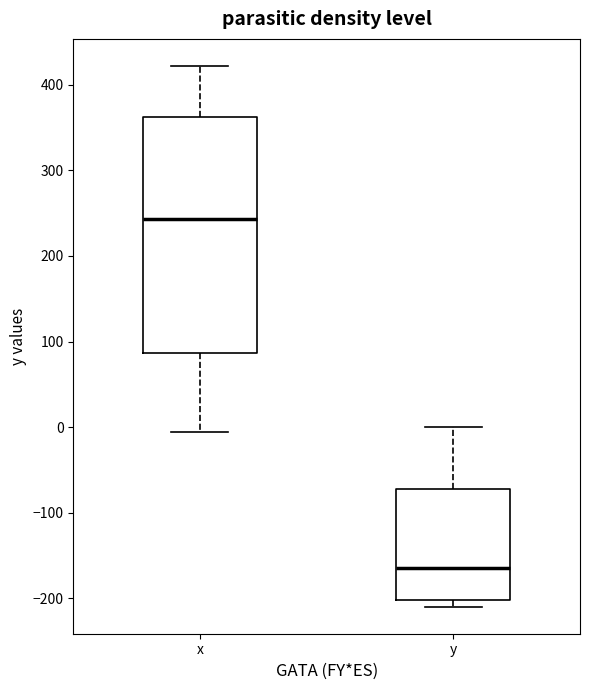

Reading left to right, read every box against the y-axis: the position of its median line, the range the box covers, and the ends of its whiskers. The values are not printed on the chart, so give them approximately, as read against the axis.

x: median 240, box 90 to 360, whiskers -10 to 420
y: median -160, box -200 to -70, whiskers -210 to 0